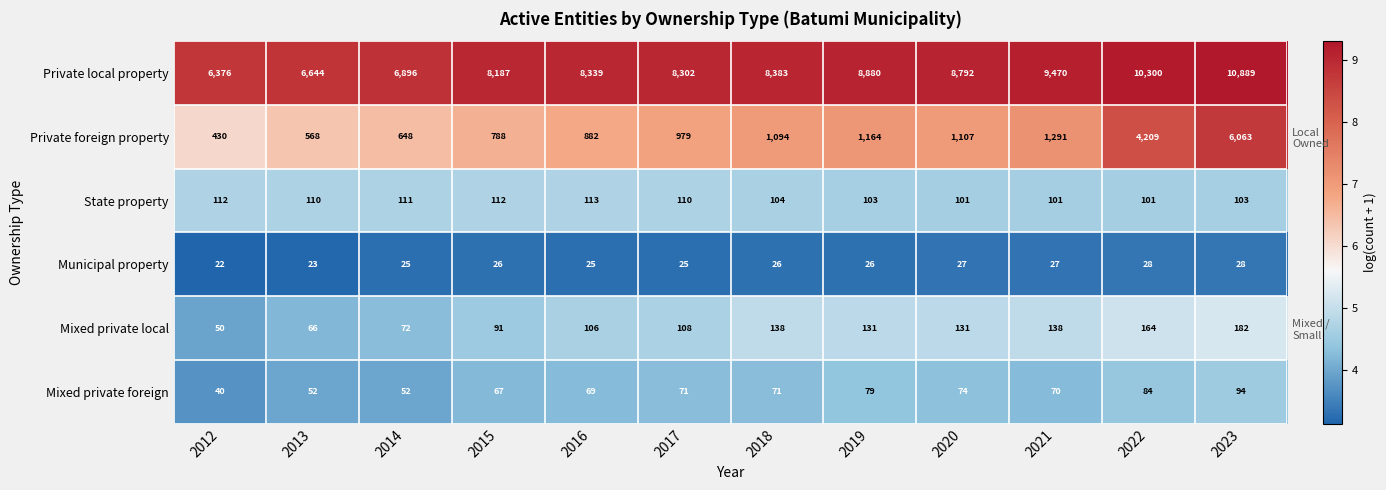

Which series has the largest total across all categories?

Private local property